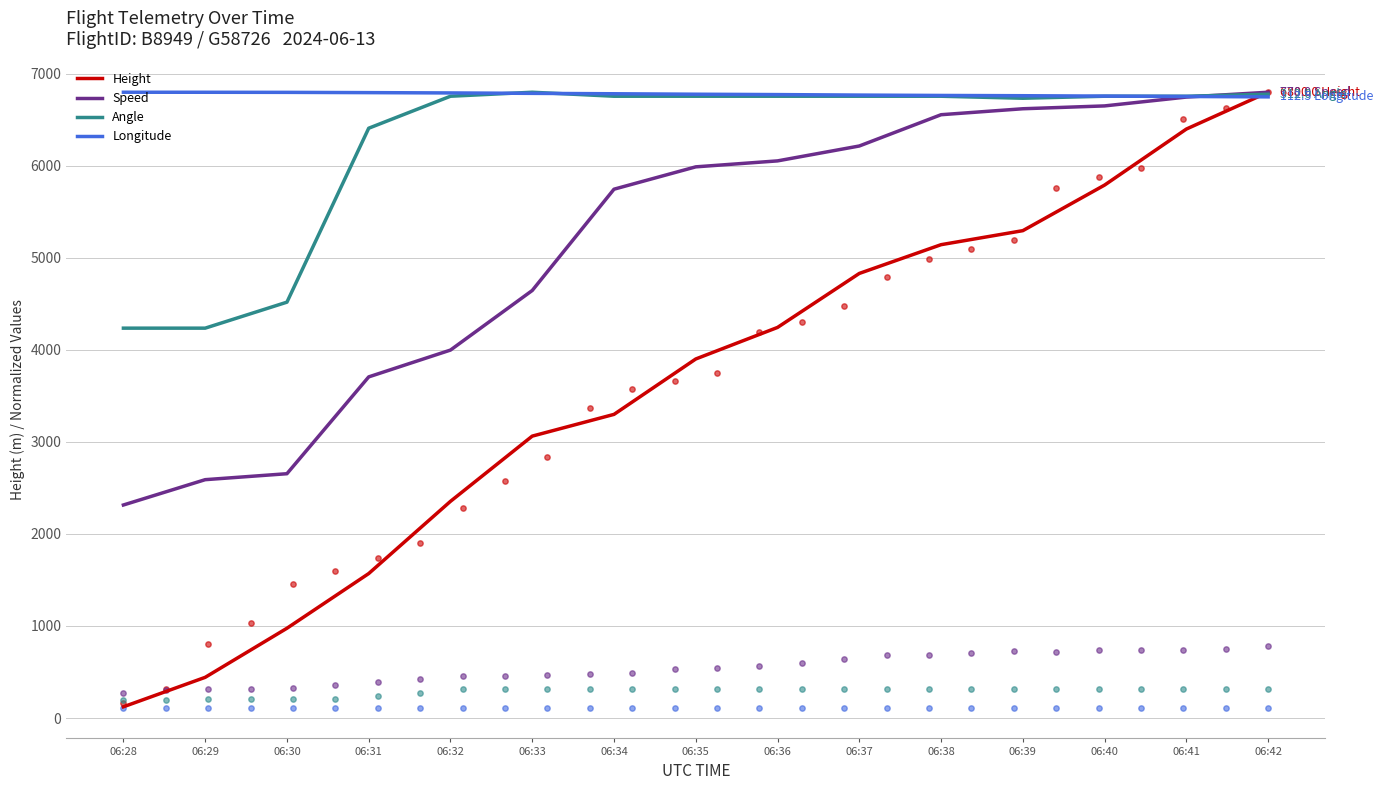

Is the value of Angle at 06:35 greater than the value of Longitude at 06:40?

No